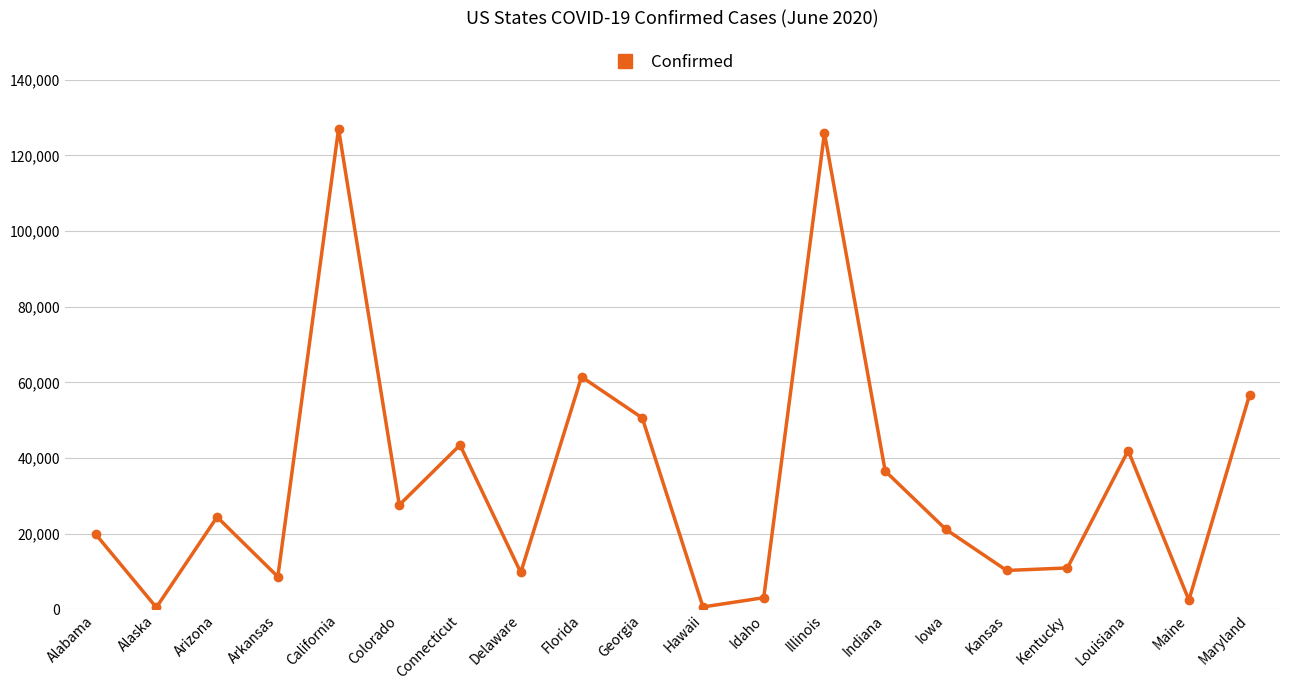

What is the greatest value displayed?

126989